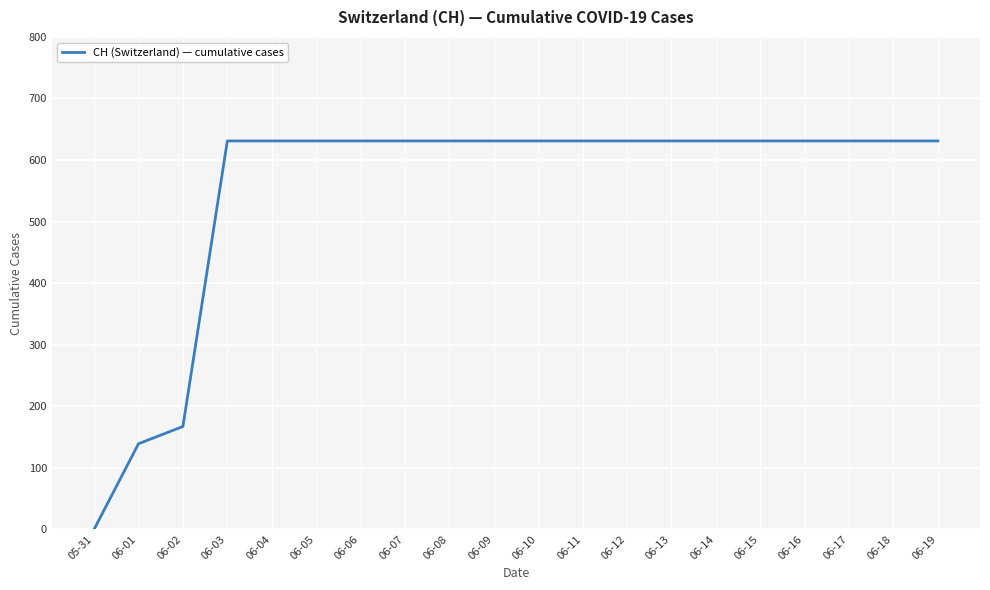

True or false: the data shows 631 at 06-11.

True